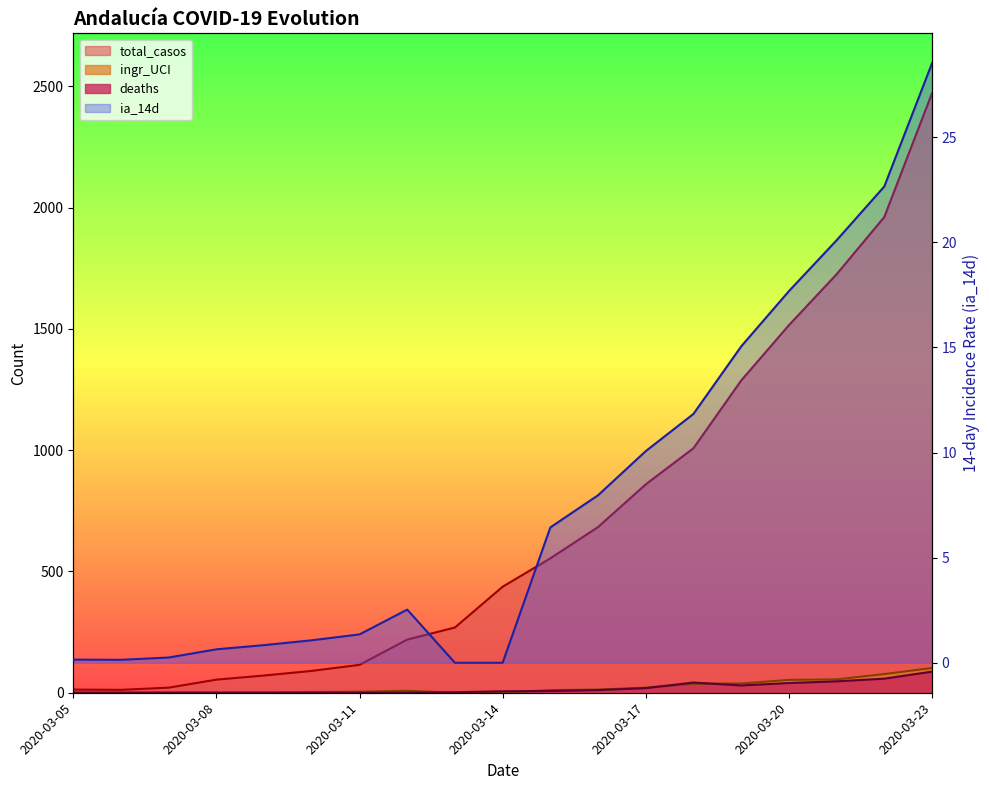

Count the number of data series in this chart.

4